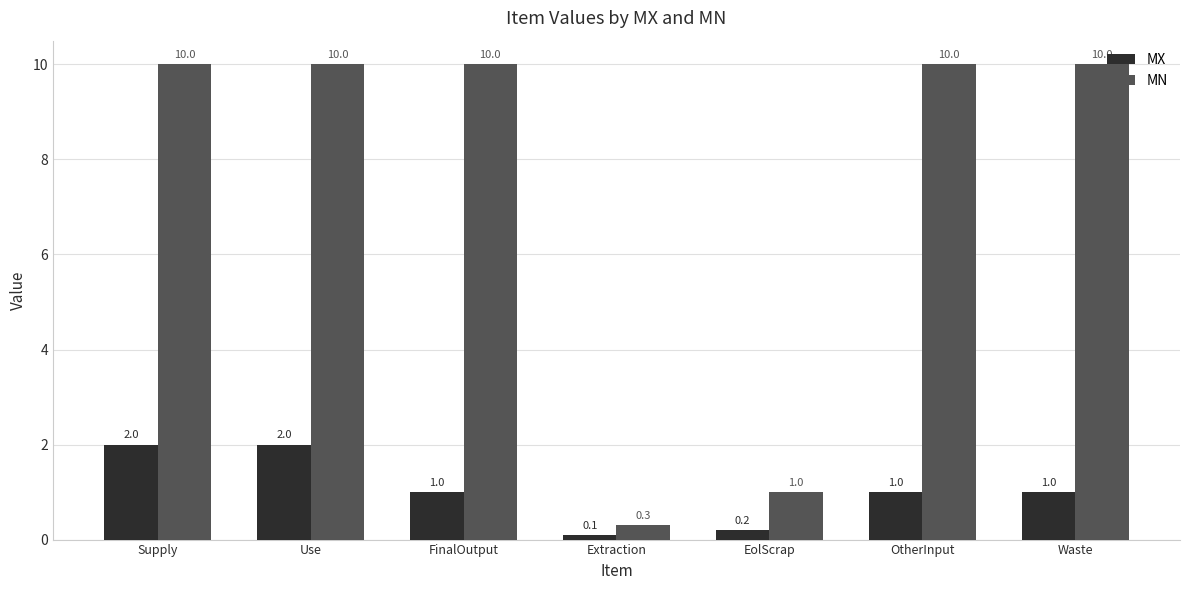

What is the label of the 5th bar from the right?

FinalOutput